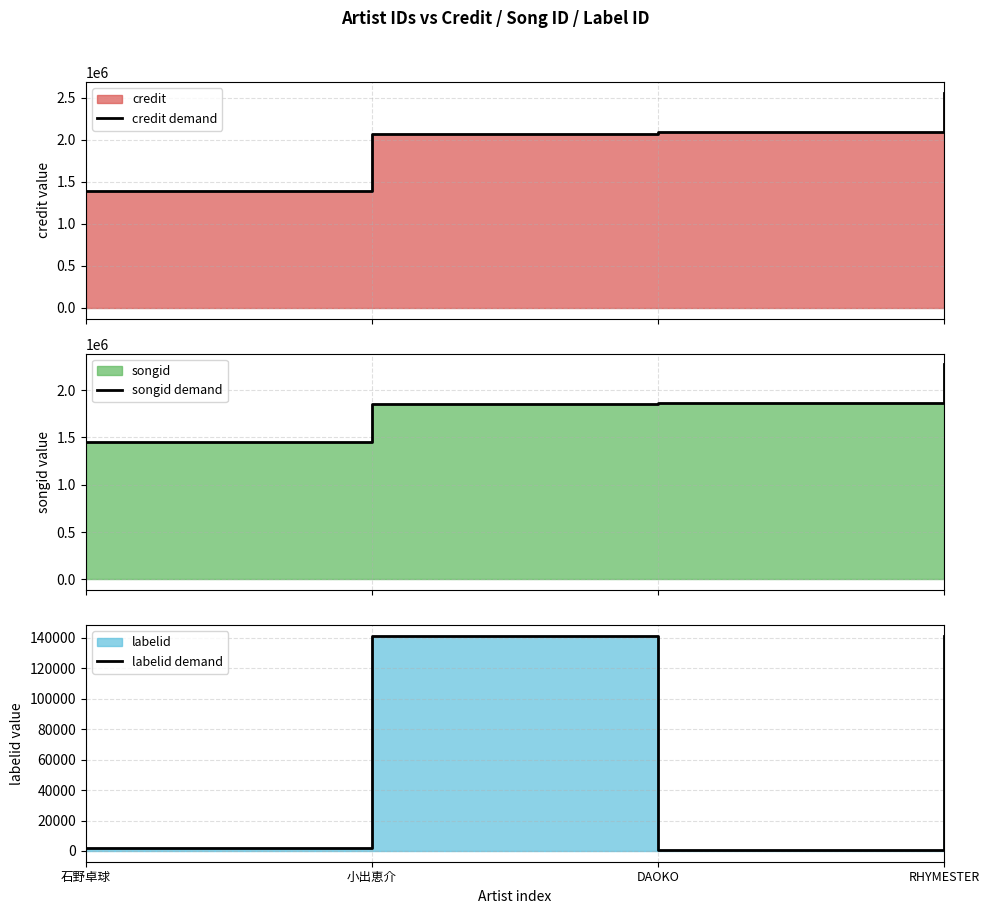

What is the minimum value shown in the chart?

375